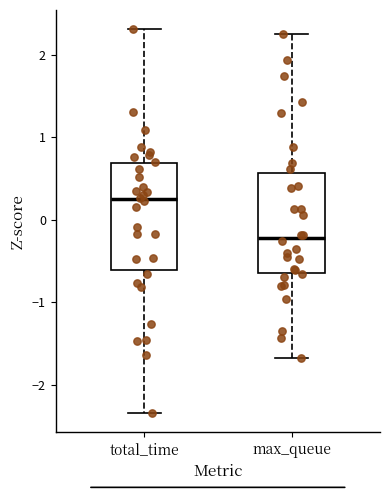

Where does the upper whisker of the box for max_queue end on the y-axis? The values are not printed on the chart, so give them approximately, as read against the axis.

2.2